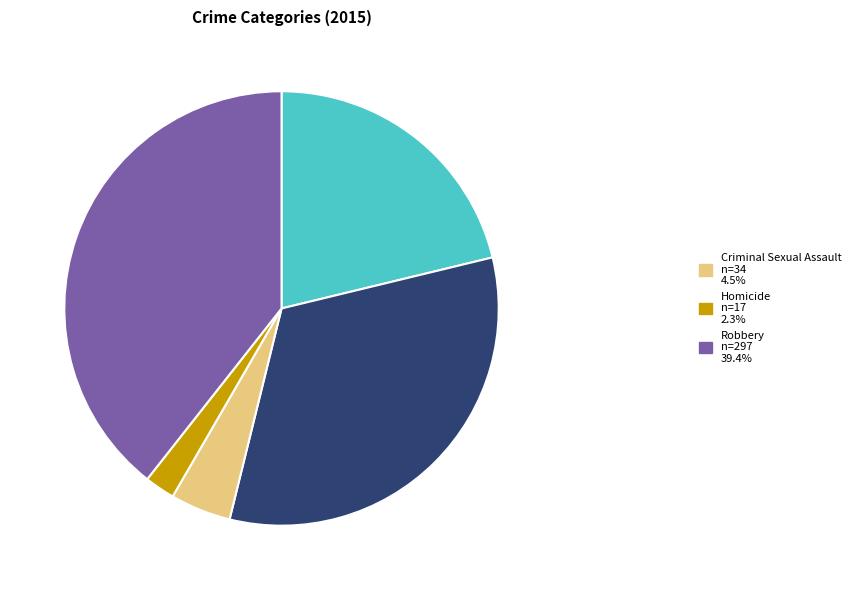

Is there any slice that represents more than half of the pie?

No